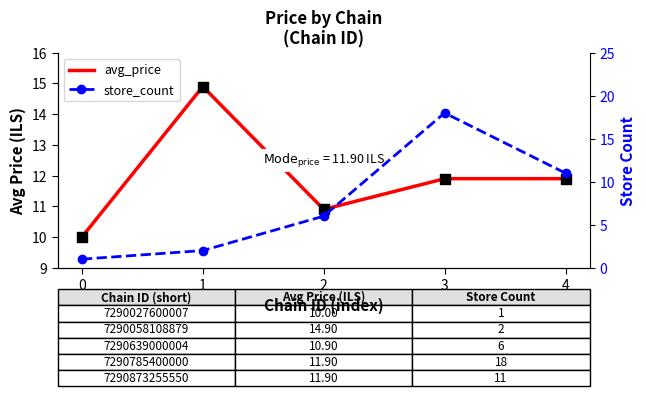

What are all the series names shown in the legend?

avg_price, store_count